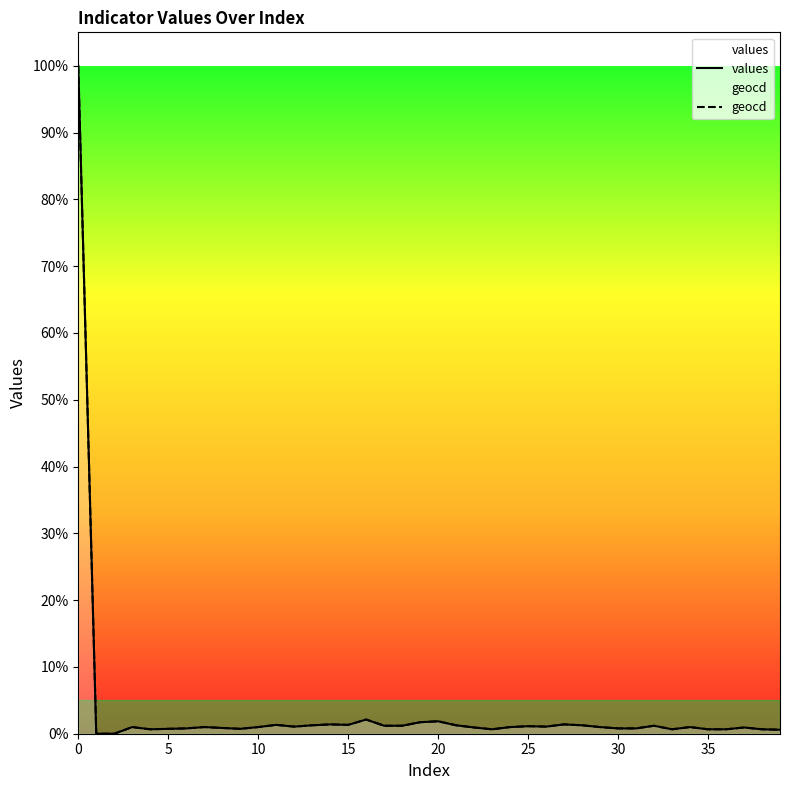

Is it true that geocd equals 0.7 at 36?

True